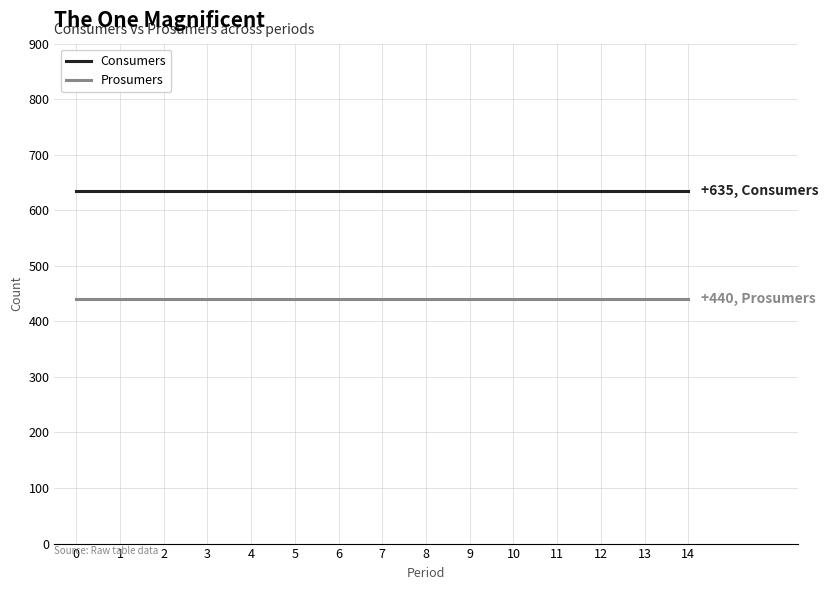

The value of Prosumers at 10 is 122. True or false?

False